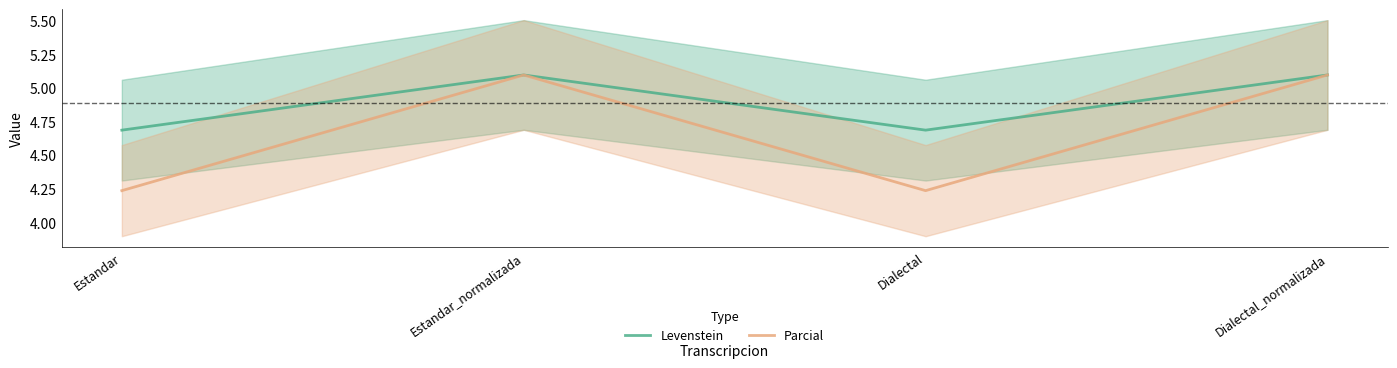

Reading right to left, list all the values displayed in this chart.

Levenstein: 5.1	4.7	5.1	4.7
Parcial: 5.1	4.2	5.1	4.2